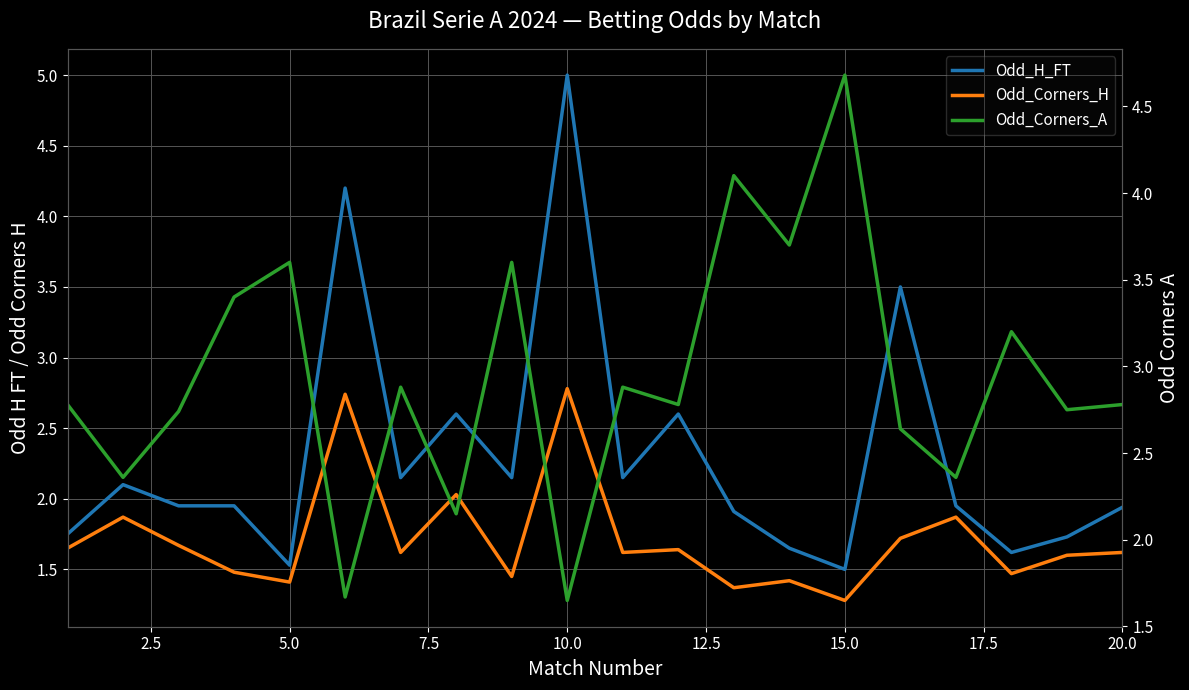

What is the value of the Odd_Corners_A point at the 7th from the left?

2.9